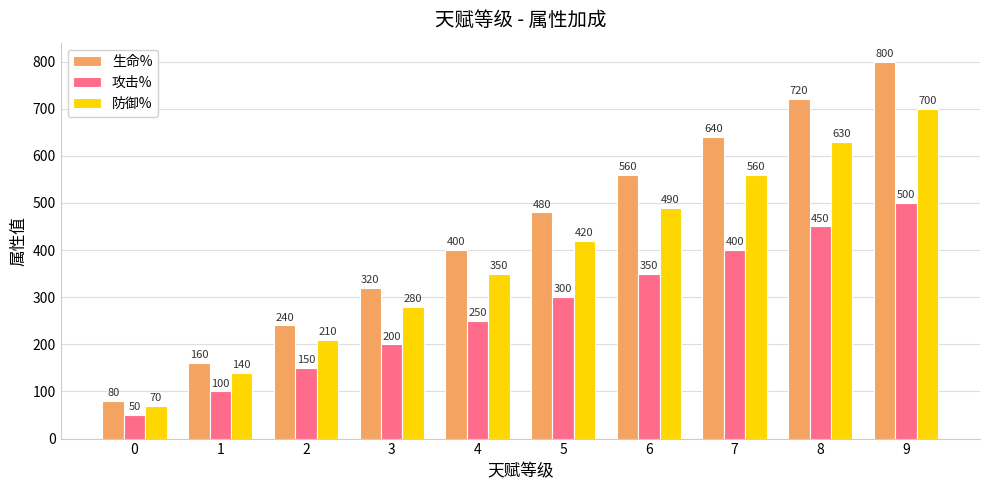

List the series in order of their overall mean, highest first.

生命%, 防御%, 攻击%